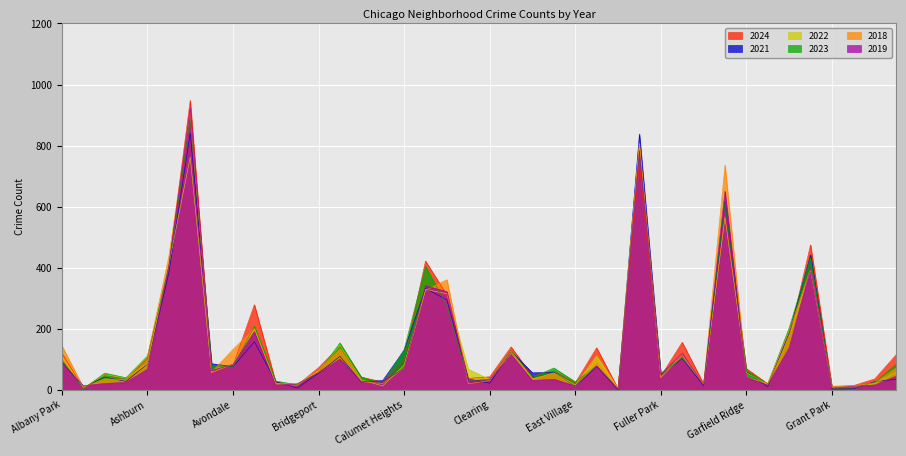

At which category is the sum across all series the highest?

Austin